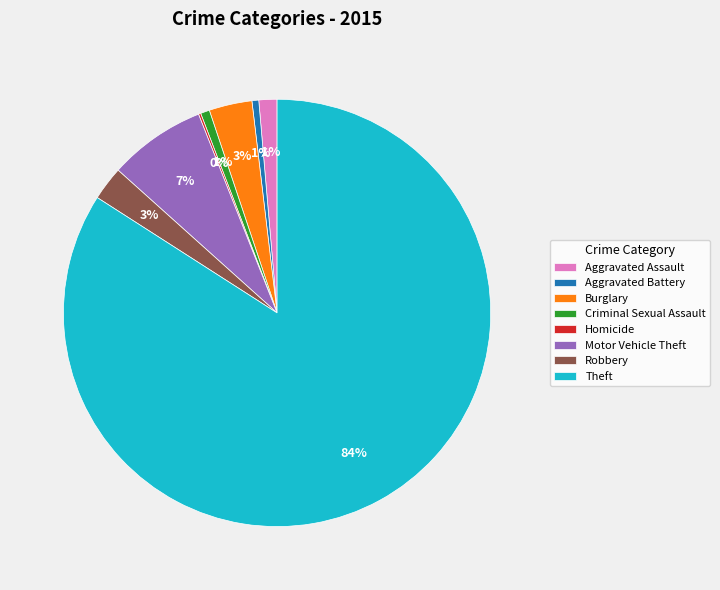

Which slice is the largest?

Theft